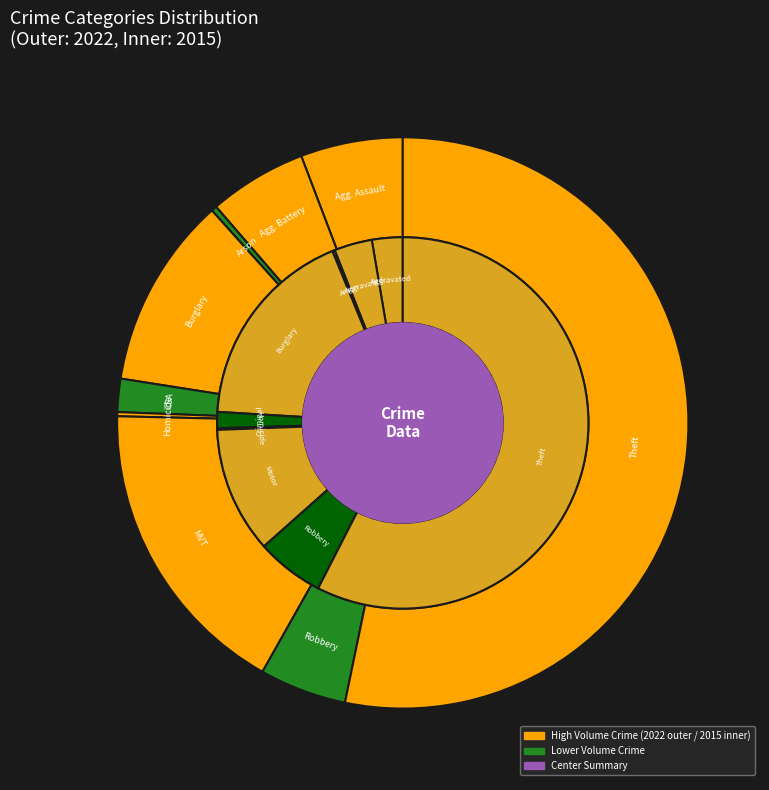

To the nearest percent, what is the difference between the 5 and 7 slice percentages?

5%